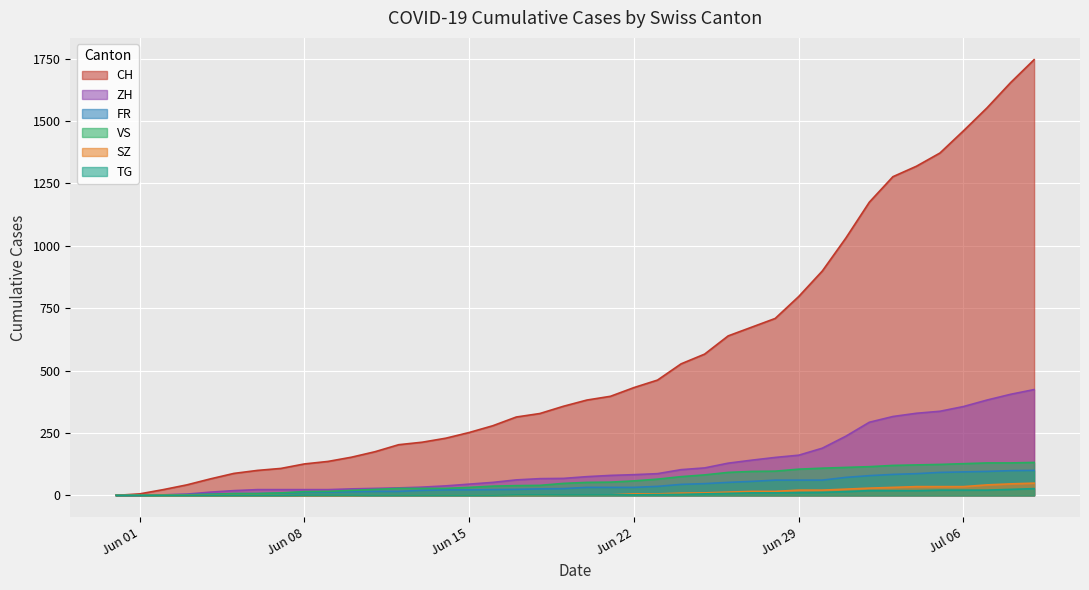

What is the value of the TG point at the 14th from the left?

1